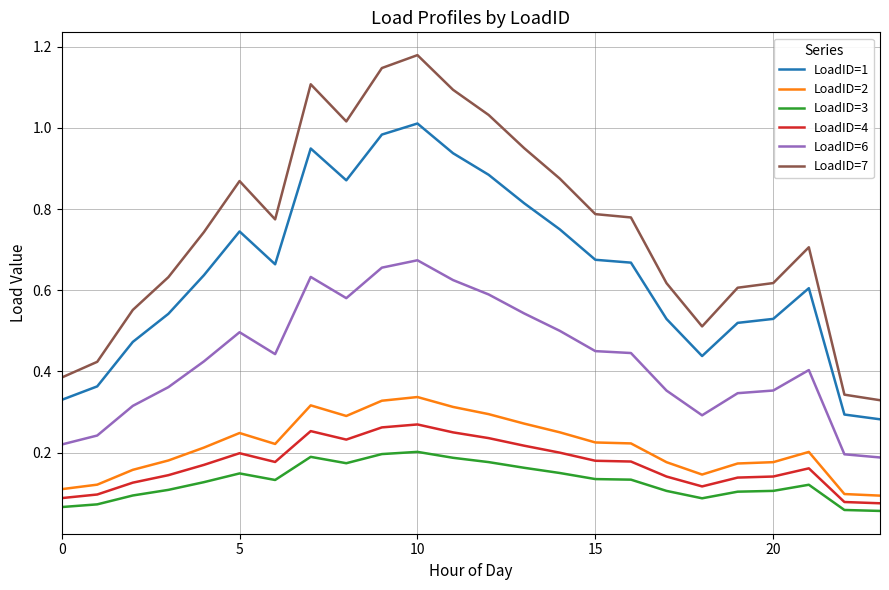

How many distinct data groups are displayed?

6